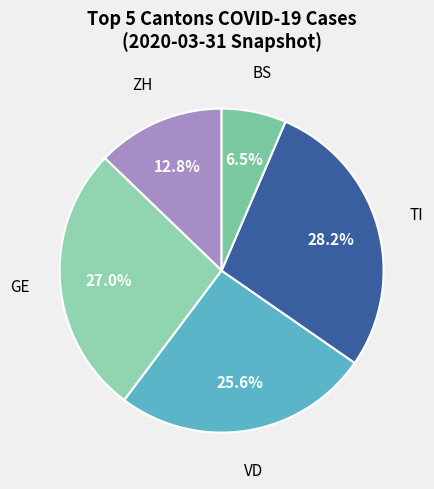

Is there a majority slice in this chart?

No